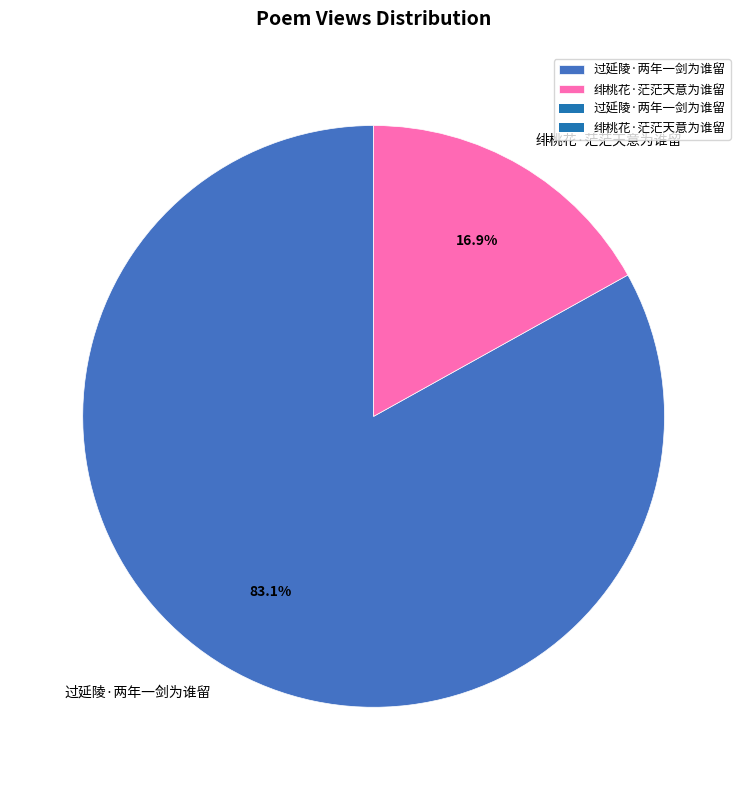

The 过延陵·两年一剑为谁留 slice represents 96% of the pie. True or false?

False